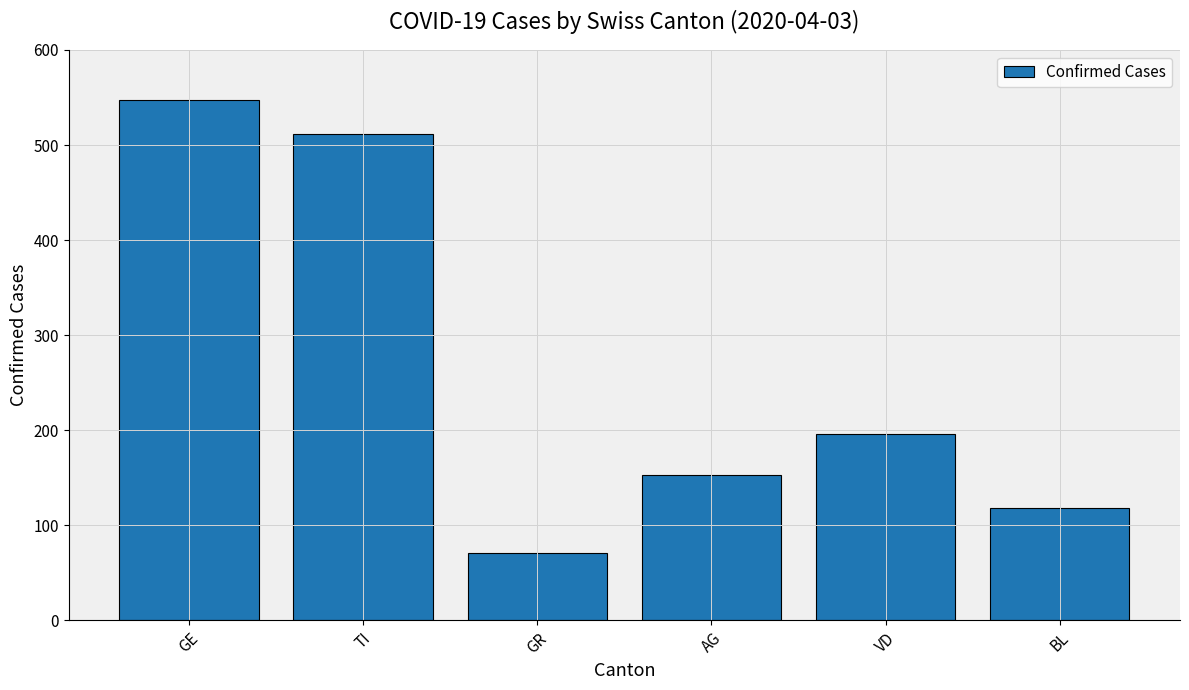

Reading right to left, transcribe all the data shown in this chart.

118	196	153	71	512	547